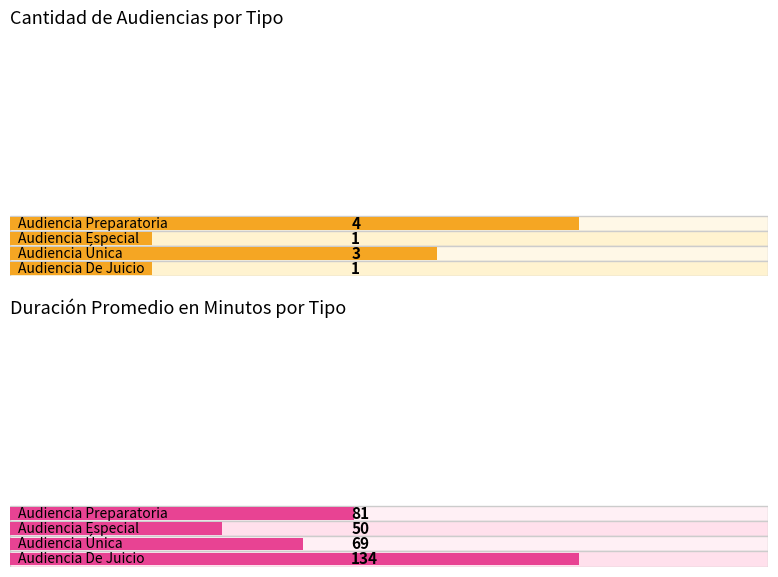

Reading left to right, extract all data points from this chart.

Cantidad de Audiencias: 4	1	3	1
Duración Promedio en Minutos (MM): 81	50	69	134